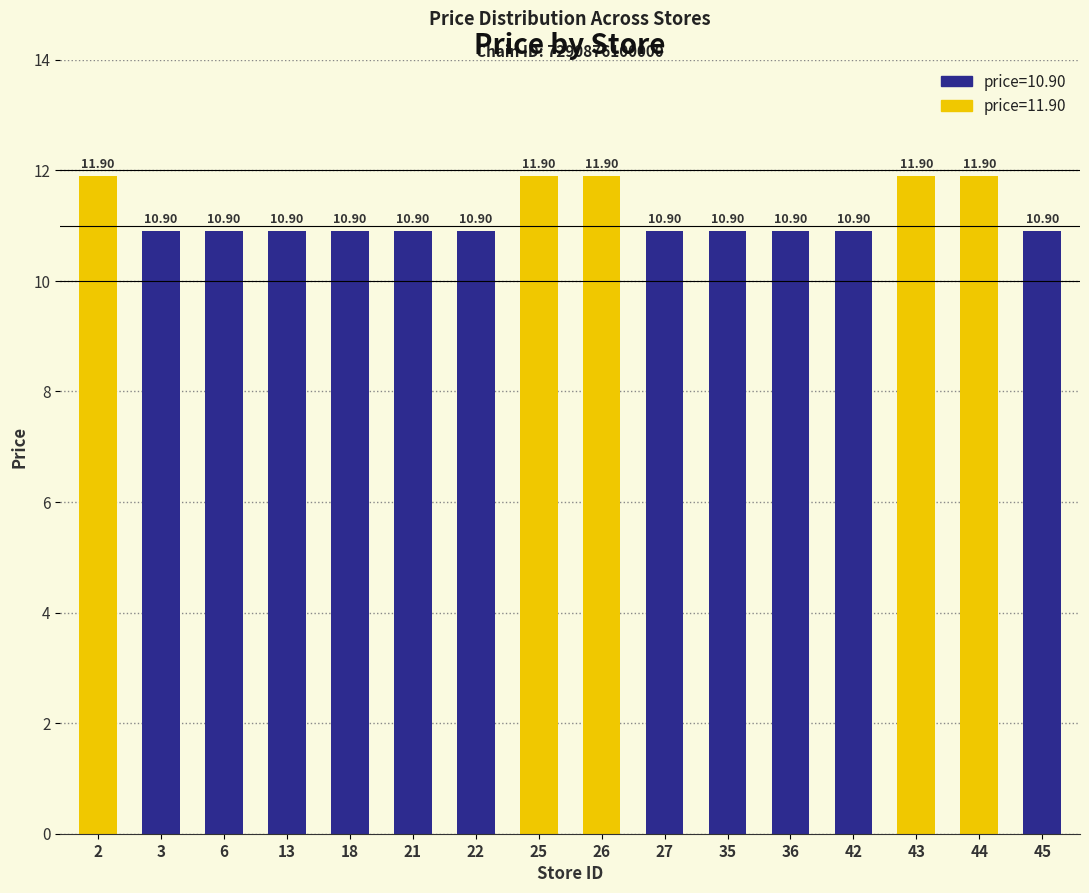

What is the value of the 16th bar from the left?

10.9